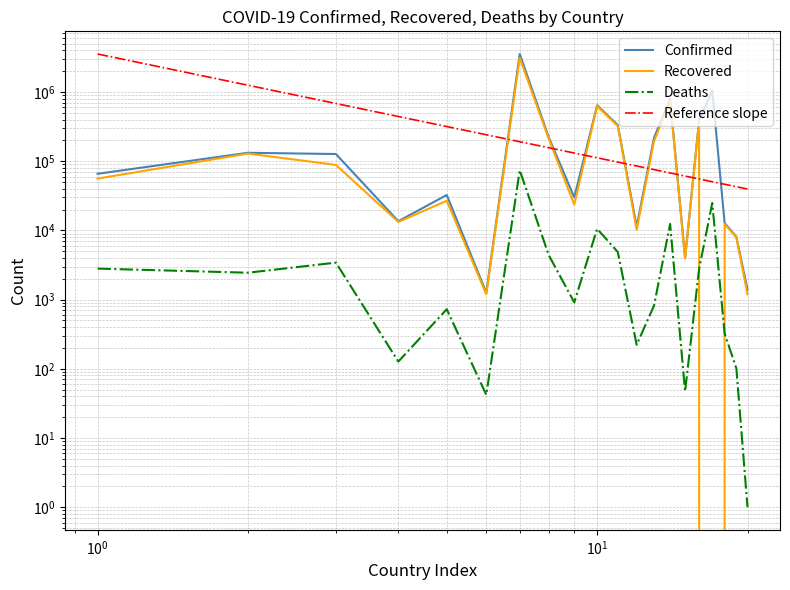

True or false: Deaths has a value of 1 at Bhutan.

True